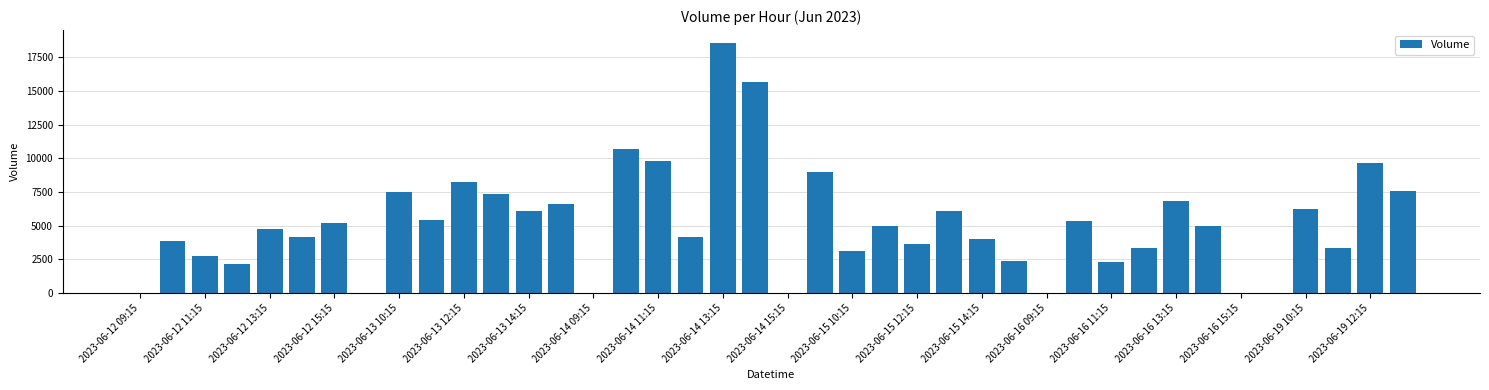

What is the greatest value displayed?

18594